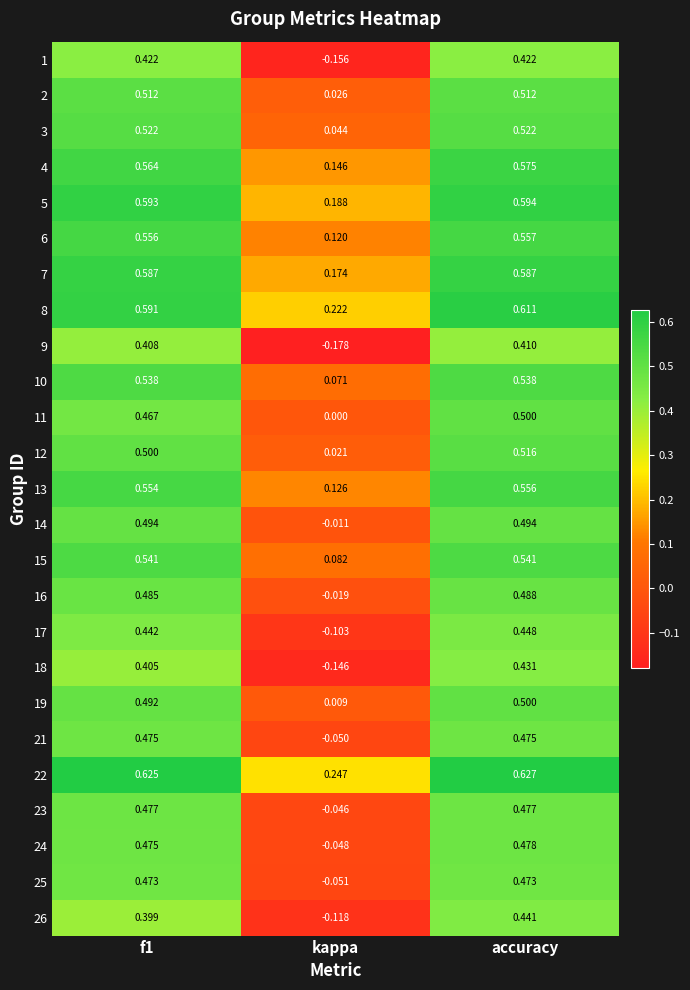

How many data points does each series have?

3